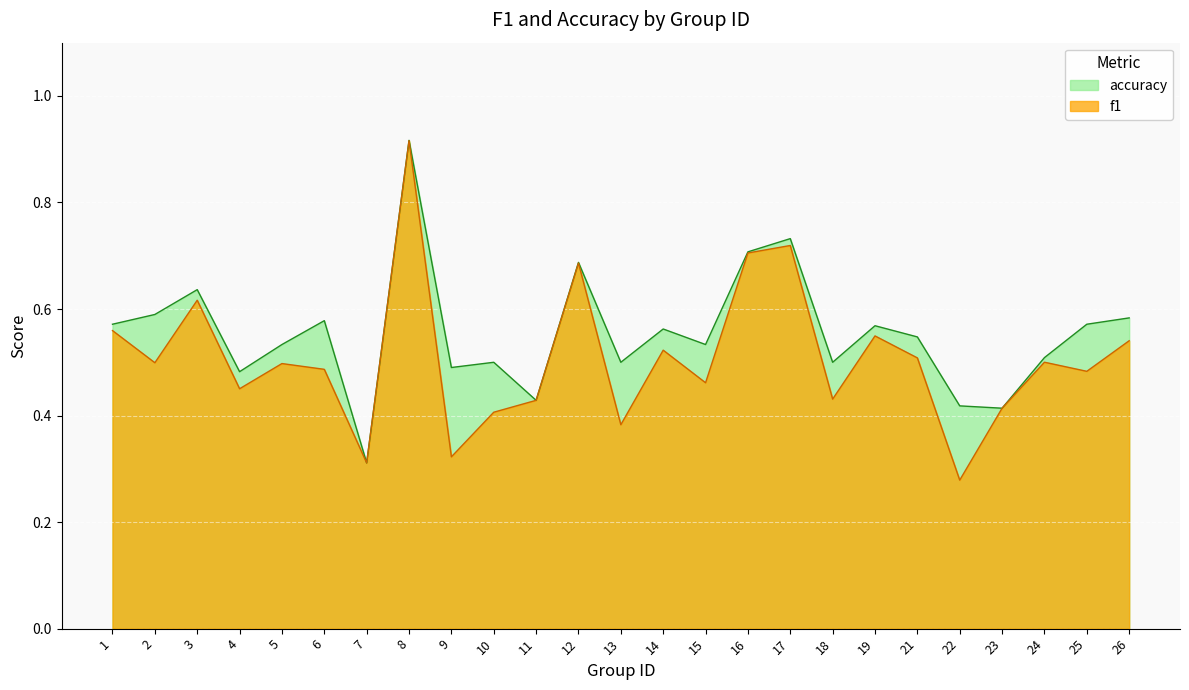

At 9, list the series in order from smallest to largest.

f1, accuracy